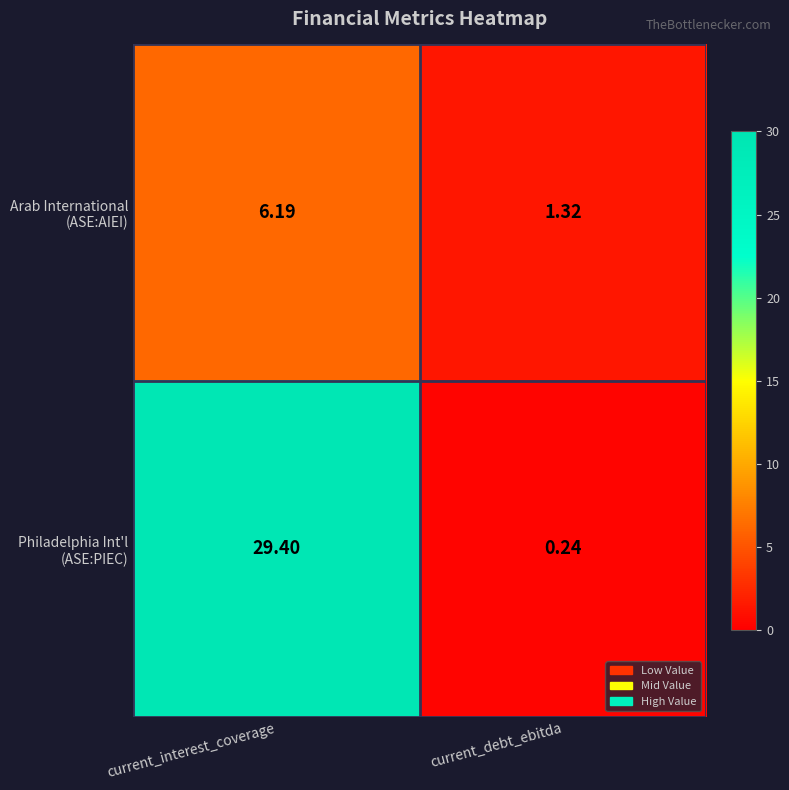

At which category is the sum across all series the highest?

current_interest_coverage